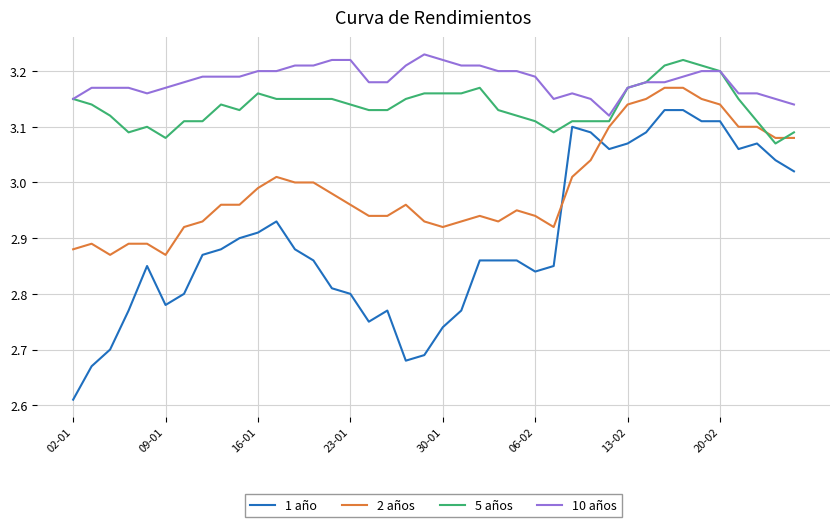

True or false: 1 año and 10 años intersect in this chart.

False